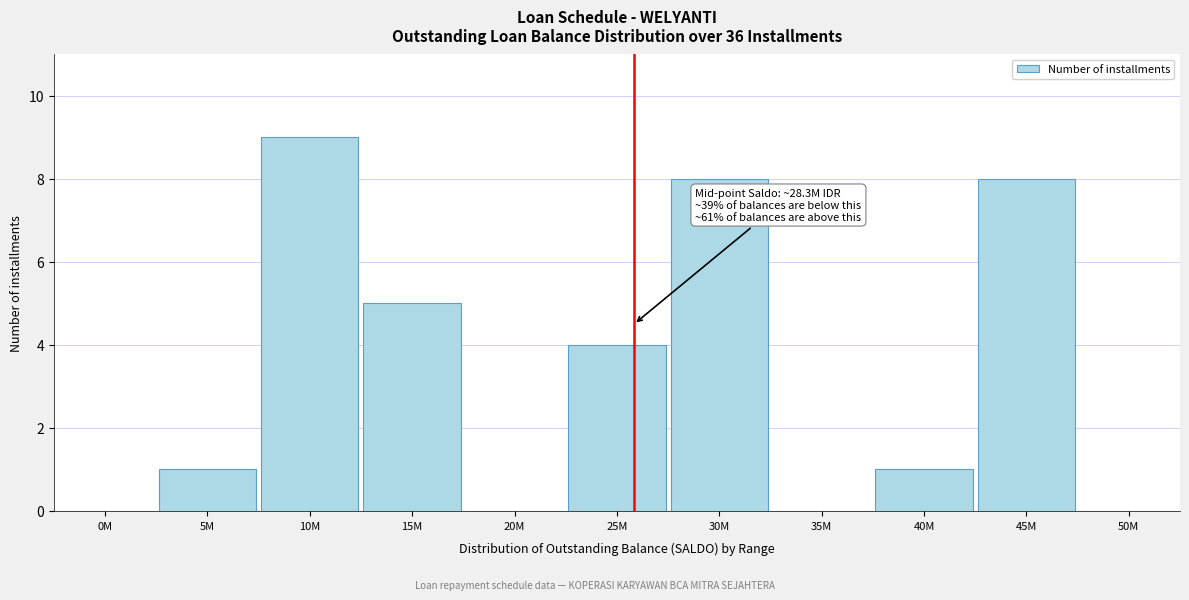

Reading left to right, list all the values displayed in this chart.

0M=0	5M=1	10M=9	15M=5	20M=0	25M=4	30M=8	35M=0	40M=1	45M=8	50M=0